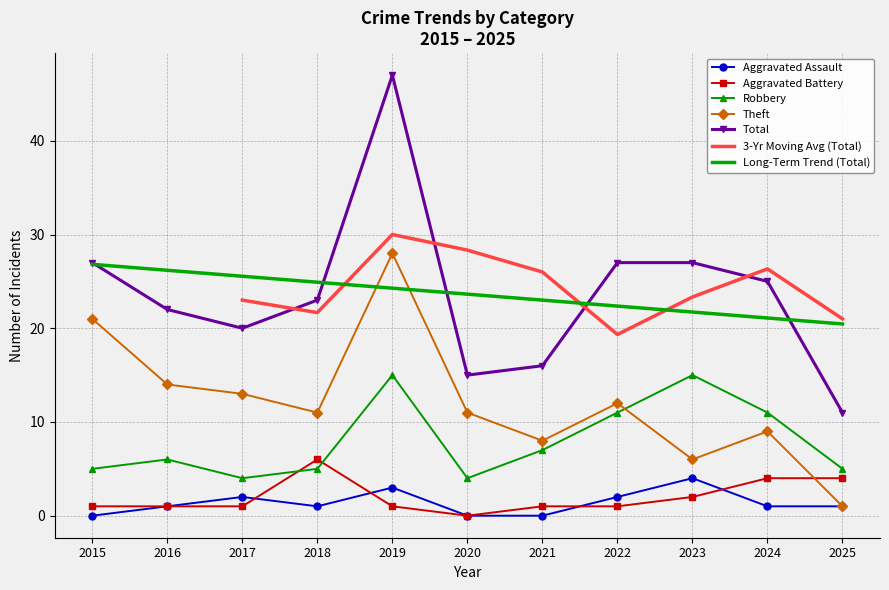

True or false: Aggravated Battery and Theft intersect in this chart.

True